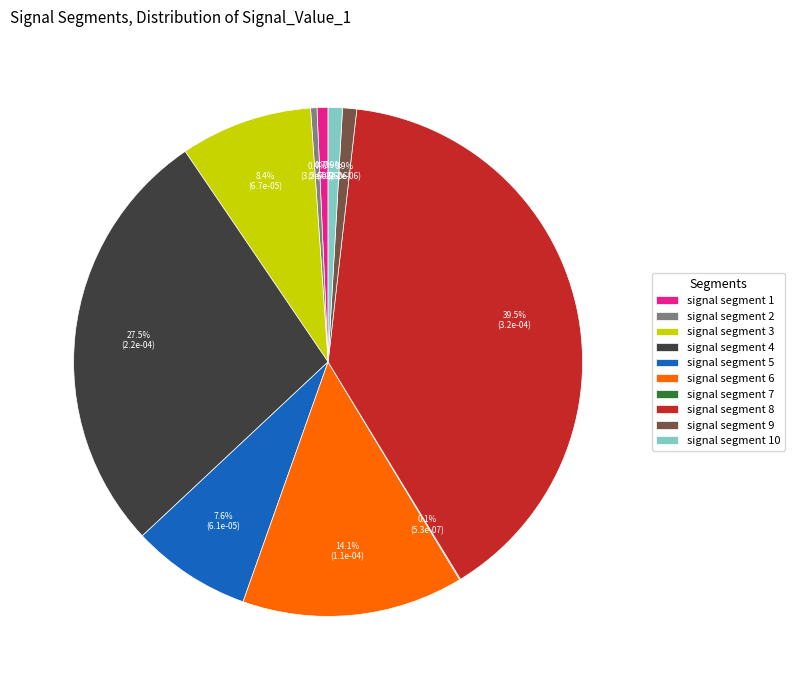

What is the total percentage of signal segment 8 and signal segment 2?

39.9%